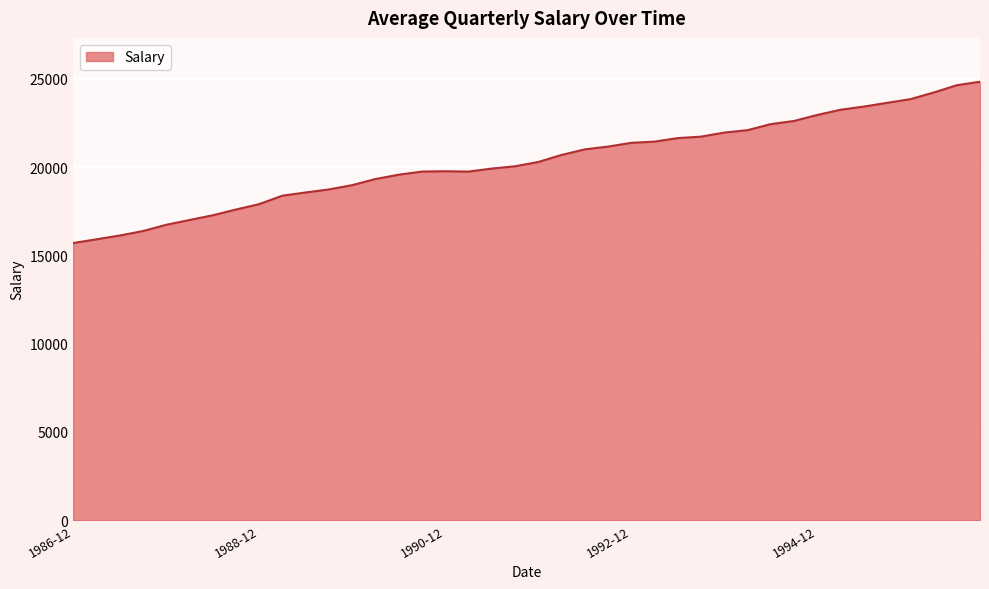

How many lines are shown in the chart?

1